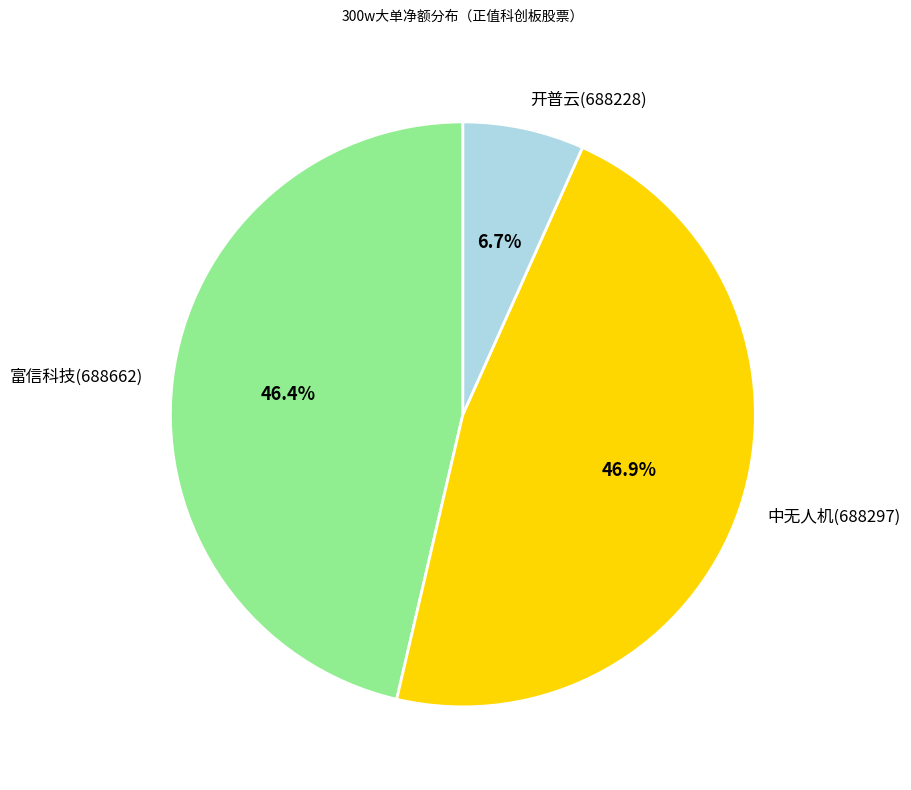

Is there any slice that represents more than half of the pie?

No